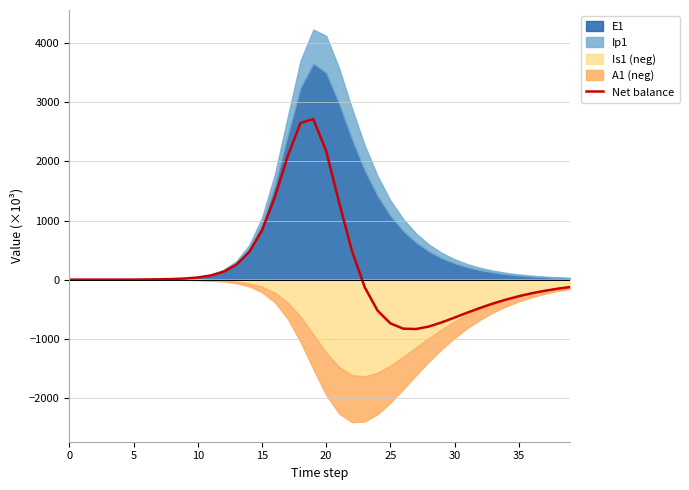

What is the minimum value for Net balance?

-835.9